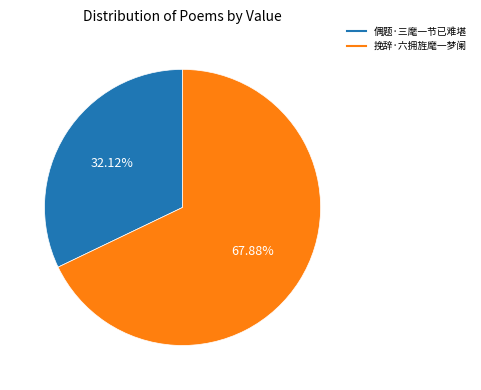

Is there a majority slice in this chart?

Yes